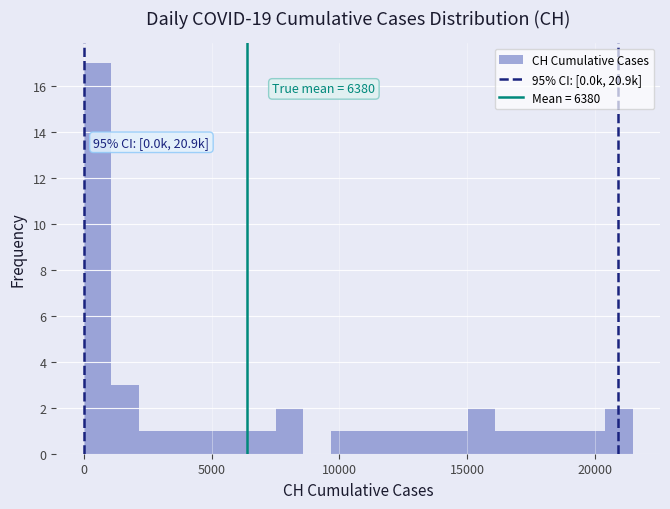

Around what value on the x-axis is the tallest bar? Give the approximate position of its centre, as read against the axis.

500